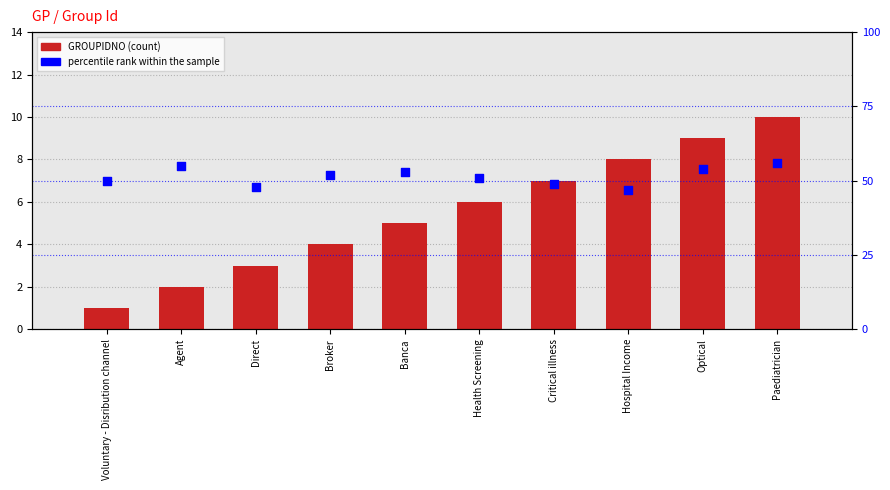

Which series reaches the minimum Y coordinate?

GROUPIDNO